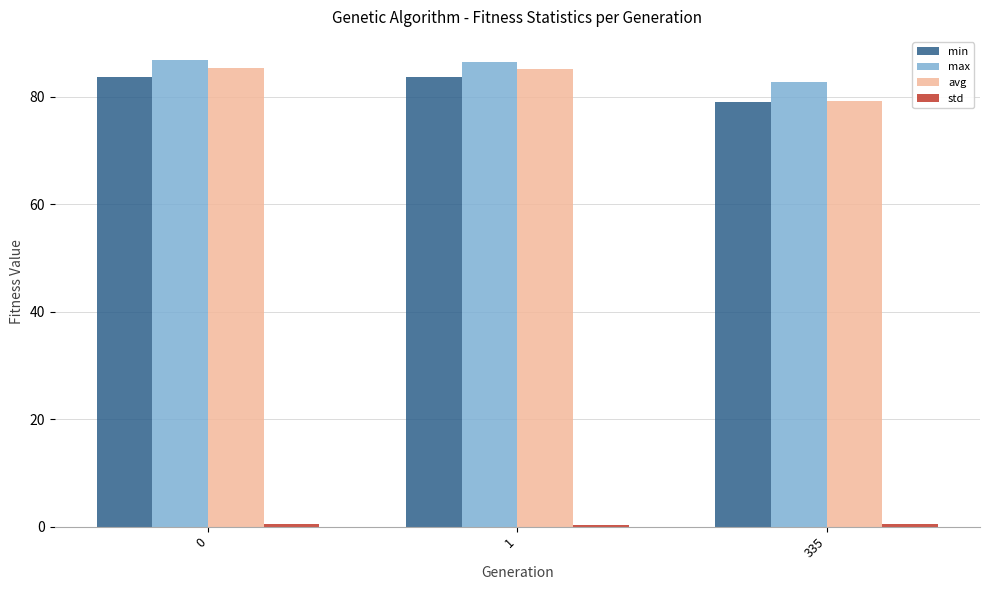

What is the difference between the maximum and minimum values in the avg series?

6.2